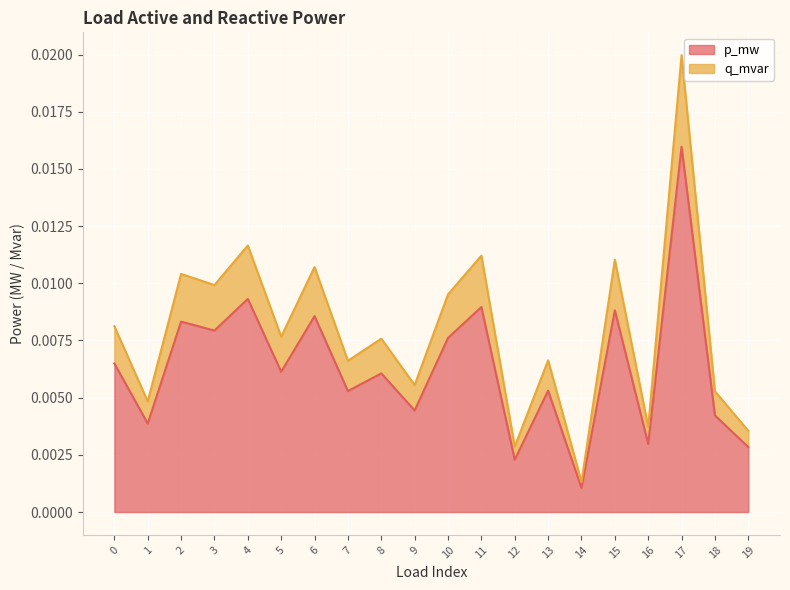

At which category does p_mw reach its first local valley?

1